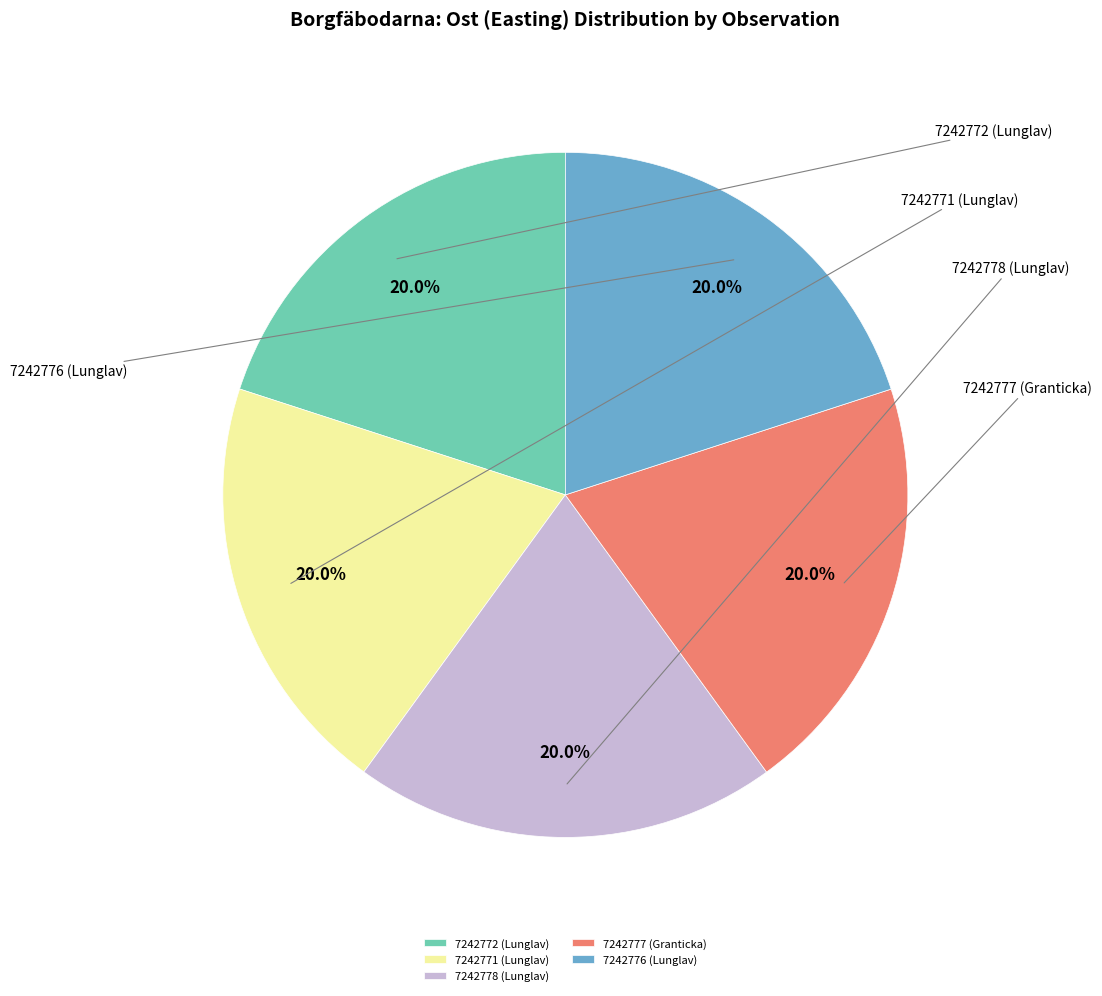

What portion of the pie excludes 7242776 (Lunglav)?

80.0%